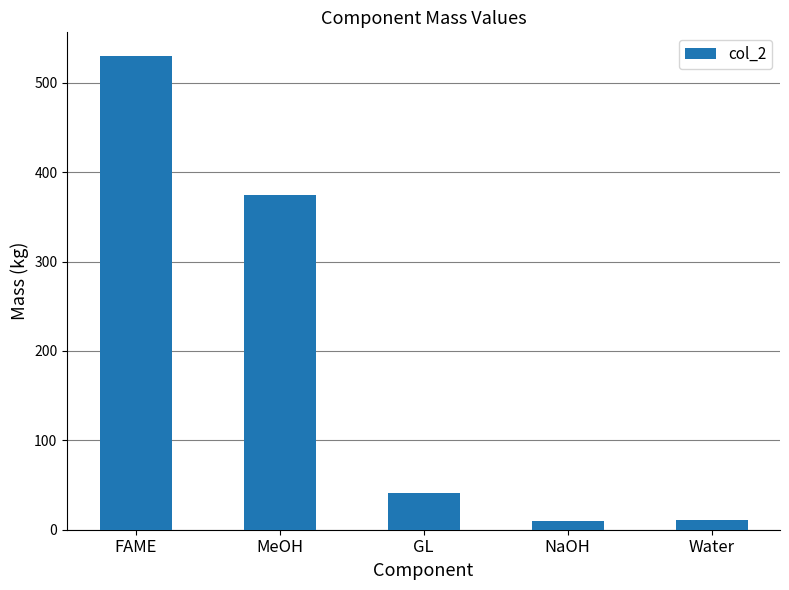

The value at FAME is 530.0. True or false?

True